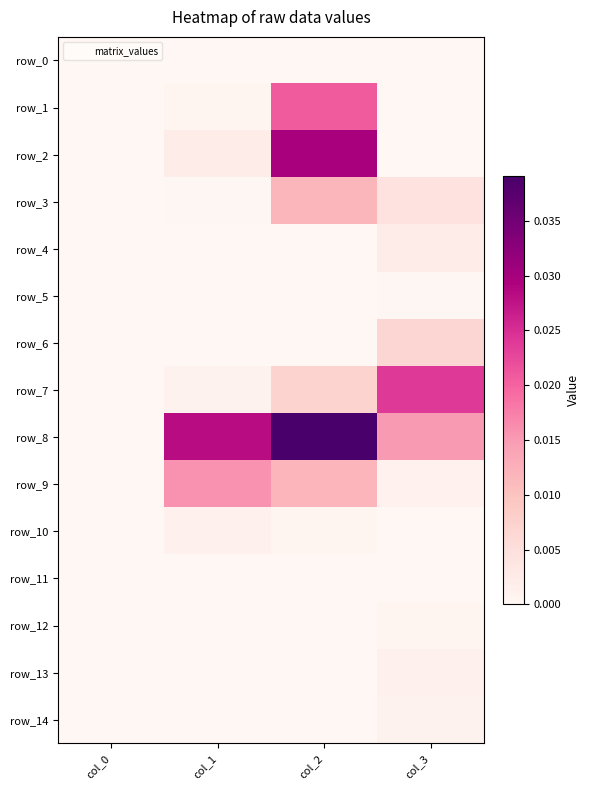

Which series has the widest spread of values?

row_8